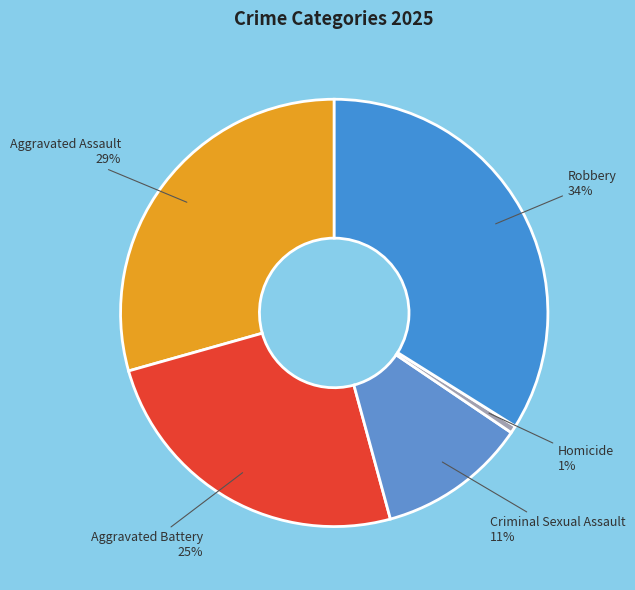

Rank the categories by value from highest to lowest.

Robbery, Aggravated Assault, Aggravated Battery, Criminal Sexual Assault, Homicide